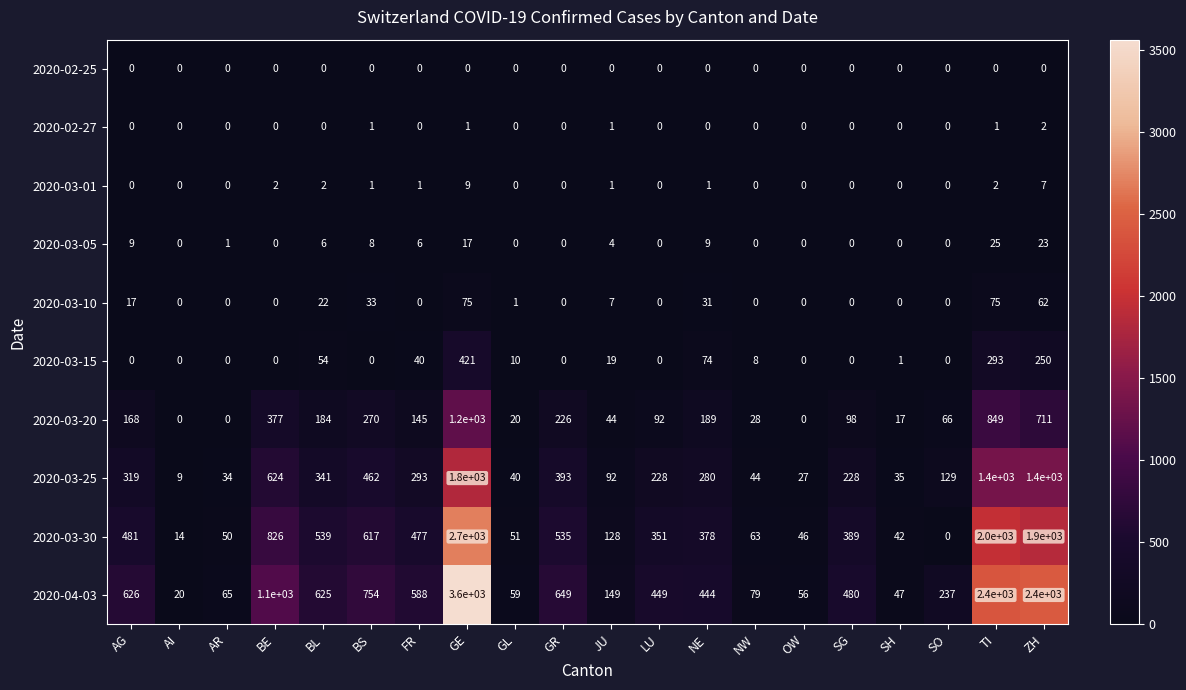

What is the difference between the maximum and minimum values in the 2020-04-03 series?

3580